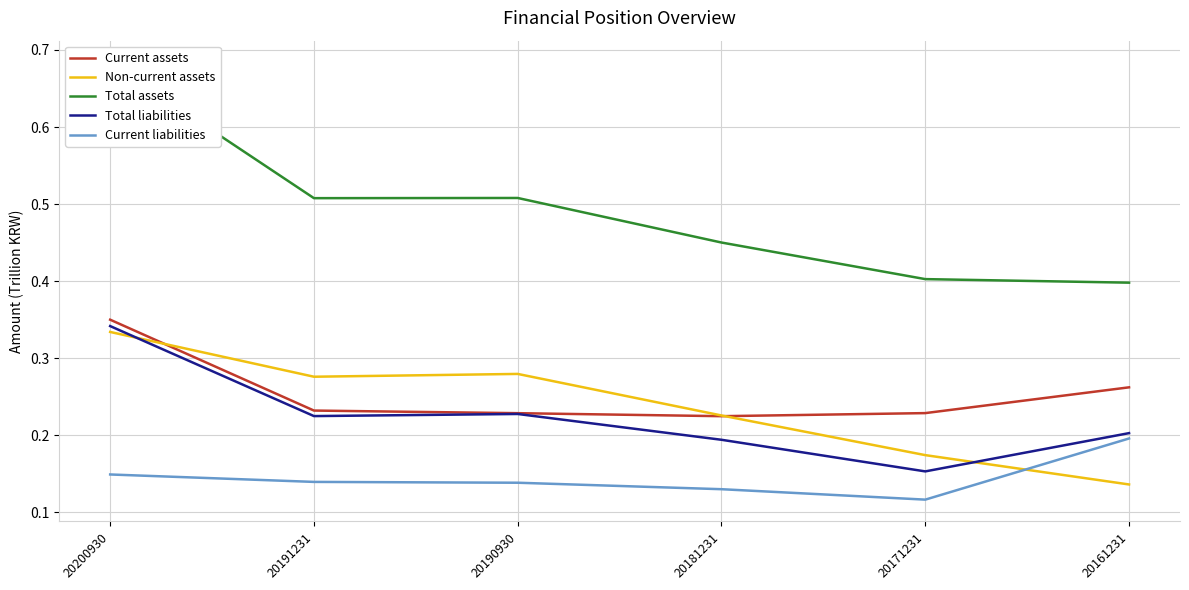

List the series in order of their peak value, highest first.

Total assets, Current assets, Total liabilities, Non-current assets, Current liabilities